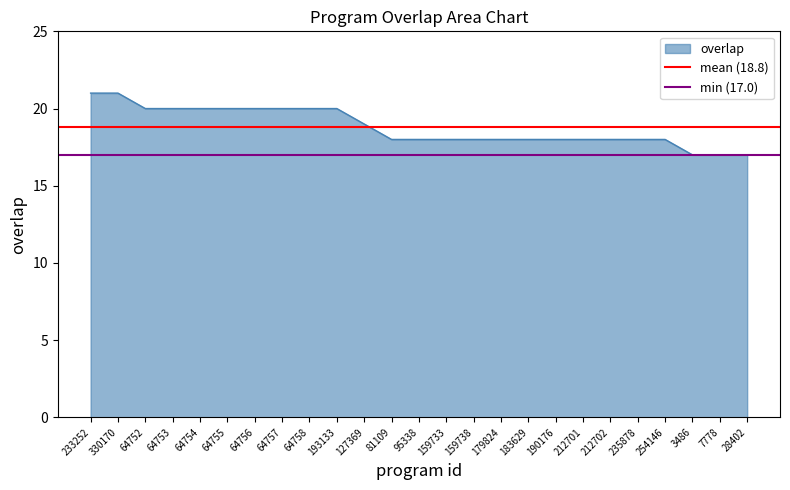

The value of overlap at 7778 is 17. True or false?

True